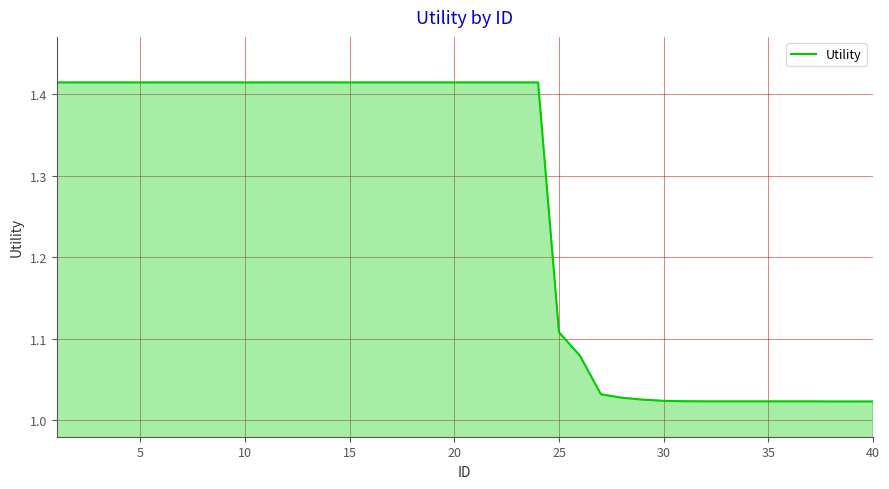

What is the value of the 4th point from the left?

1.4